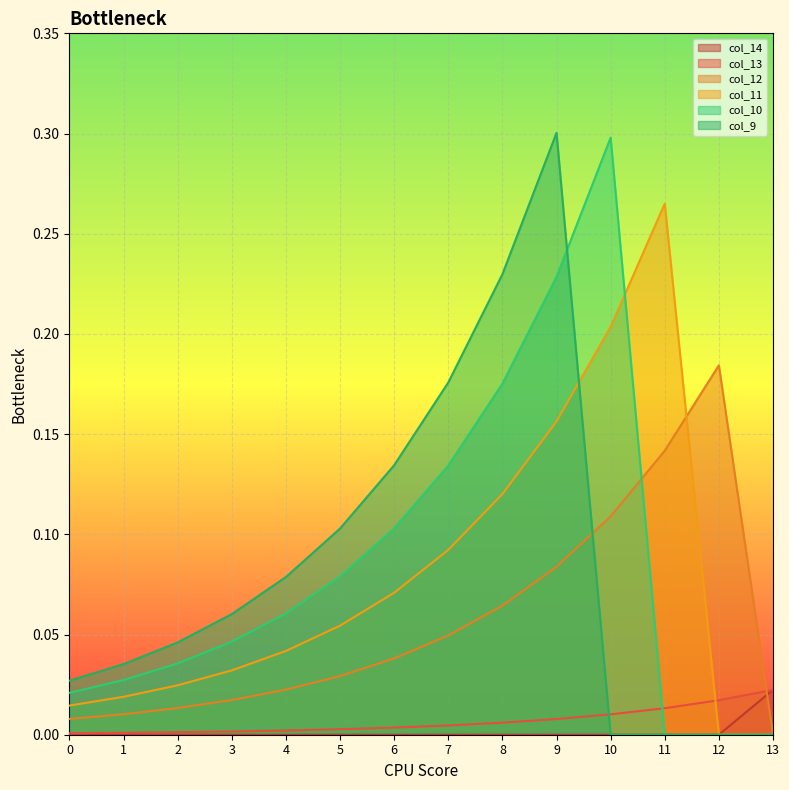

Rank the categories by col_14 value from lowest to highest.

0, 1, 2, 3, 4, 5, 6, 7, 8, 9, 10, 11, 12, 13